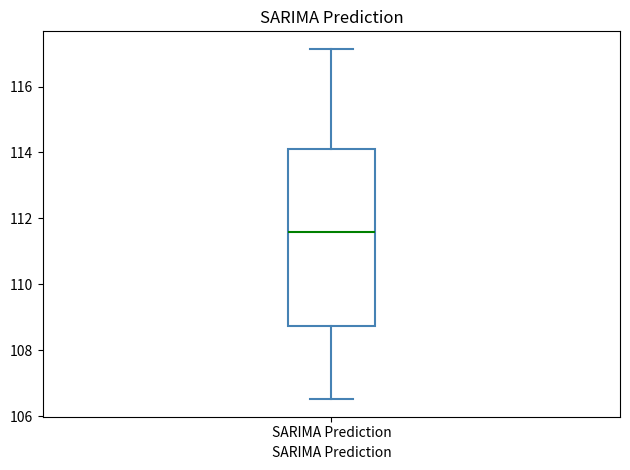

Transcribe this box plot: give where the median line is, the range the box spans, and where the two whiskers end, as read against the y-axis. The values are not printed on the chart, so give them approximately, as read against the axis.

median 111.6, box 108.8 to 114.2, whiskers 106.6 to 117.2